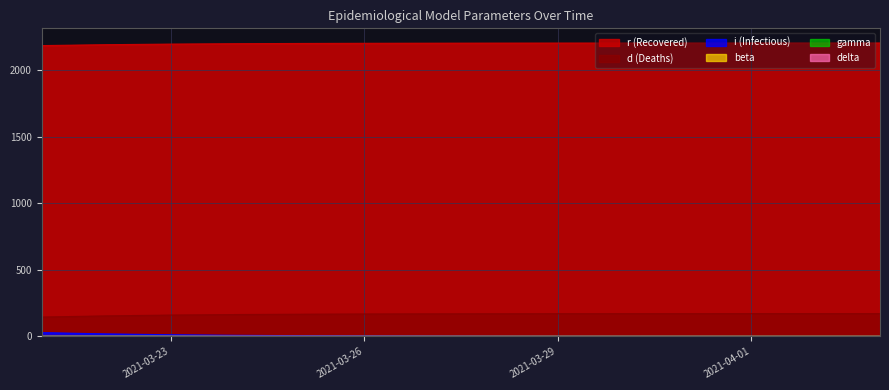

What position from the right is 2021-03-28?

7